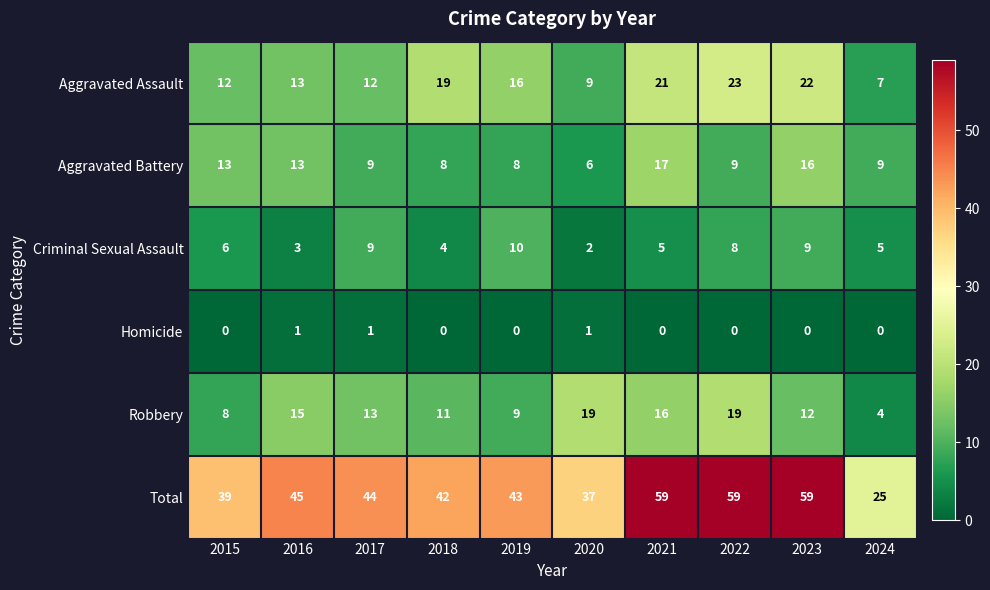

True or false: Robbery has a value of 4 at 2024.

True